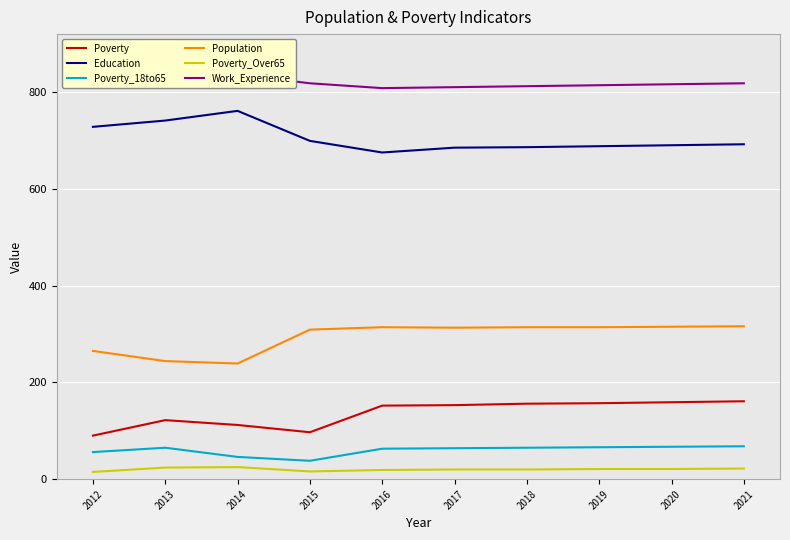

Is the value of Population at 2019 greater than the value of Poverty at 2012?

Yes